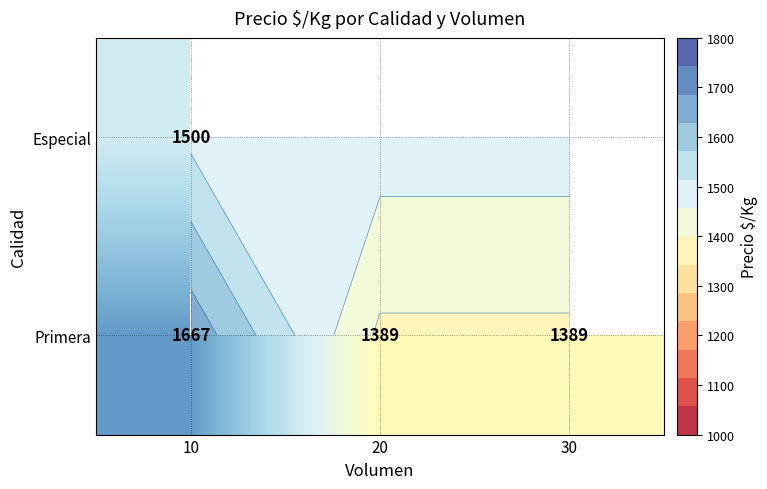

Rank the series by their maximum value, from highest to lowest.

Primera, Especial